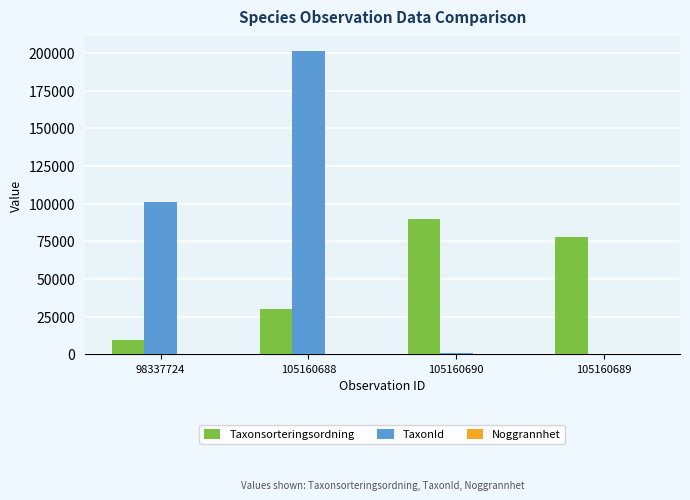

Which series changed the most between 105160690 and 105160689?

Taxonsorteringsordning